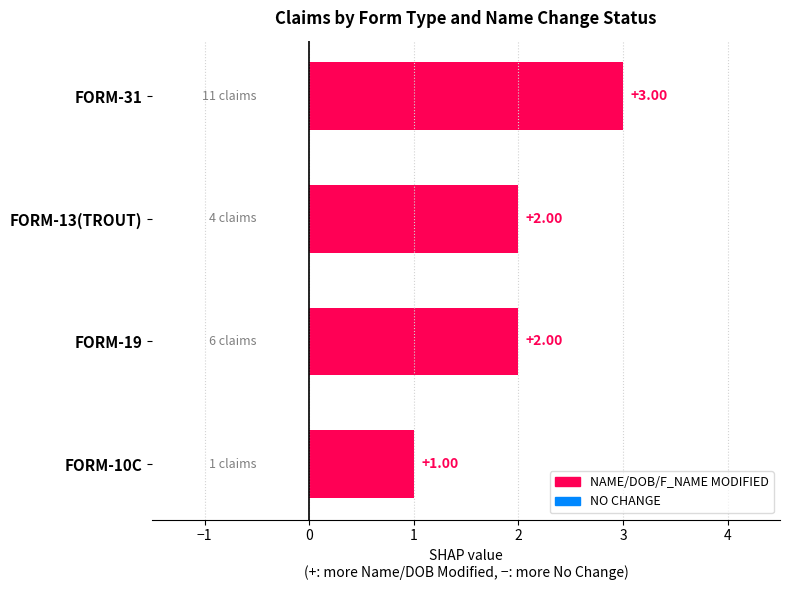

What is the change in value from FORM-10C to FORM-19?

+1